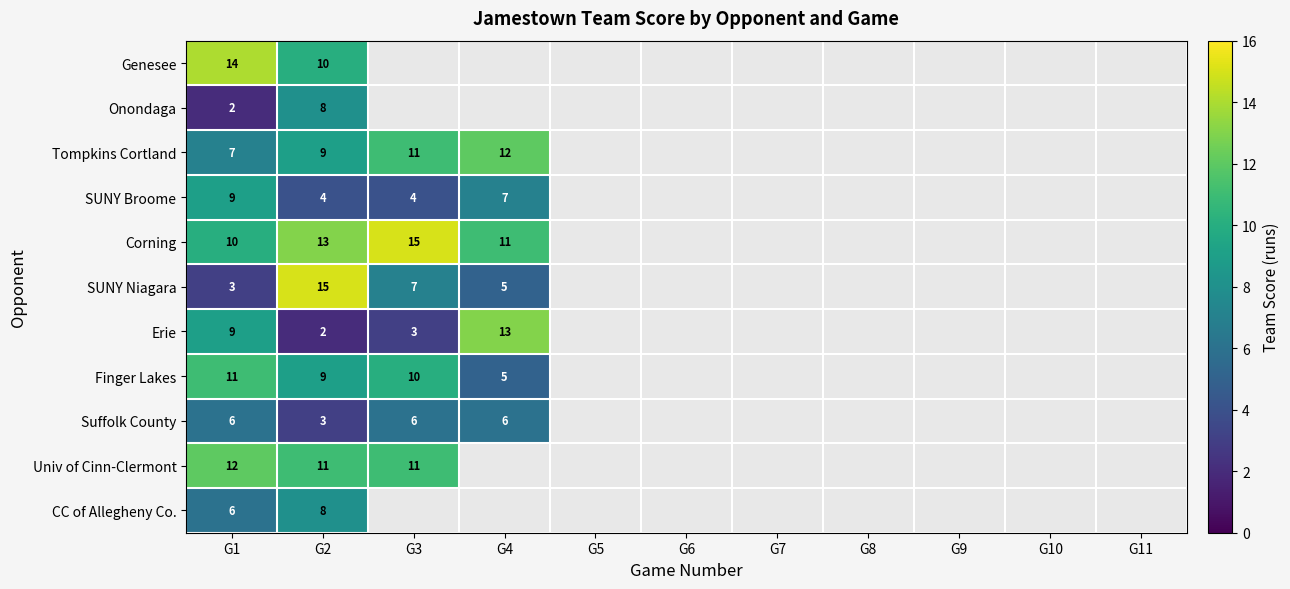

What is the difference between the highest and lowest values at G1?

12